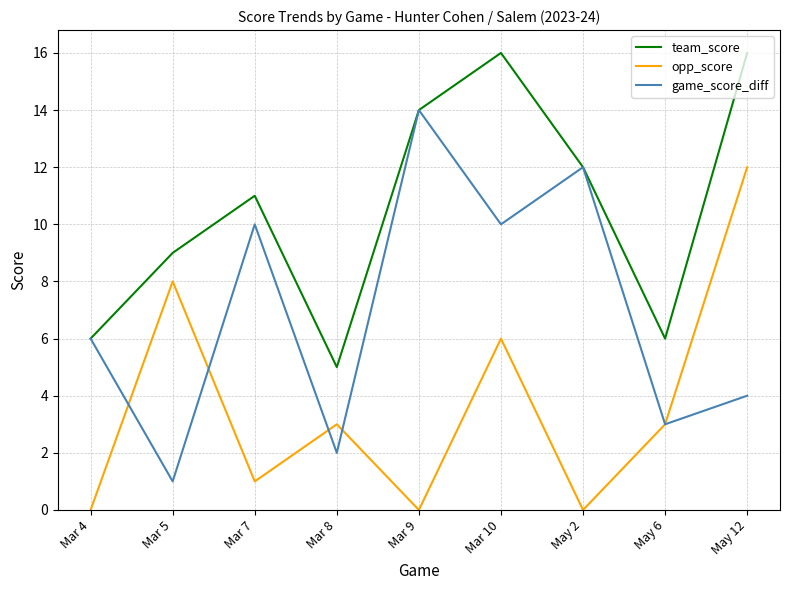

What position from the left is Mar 4?

1